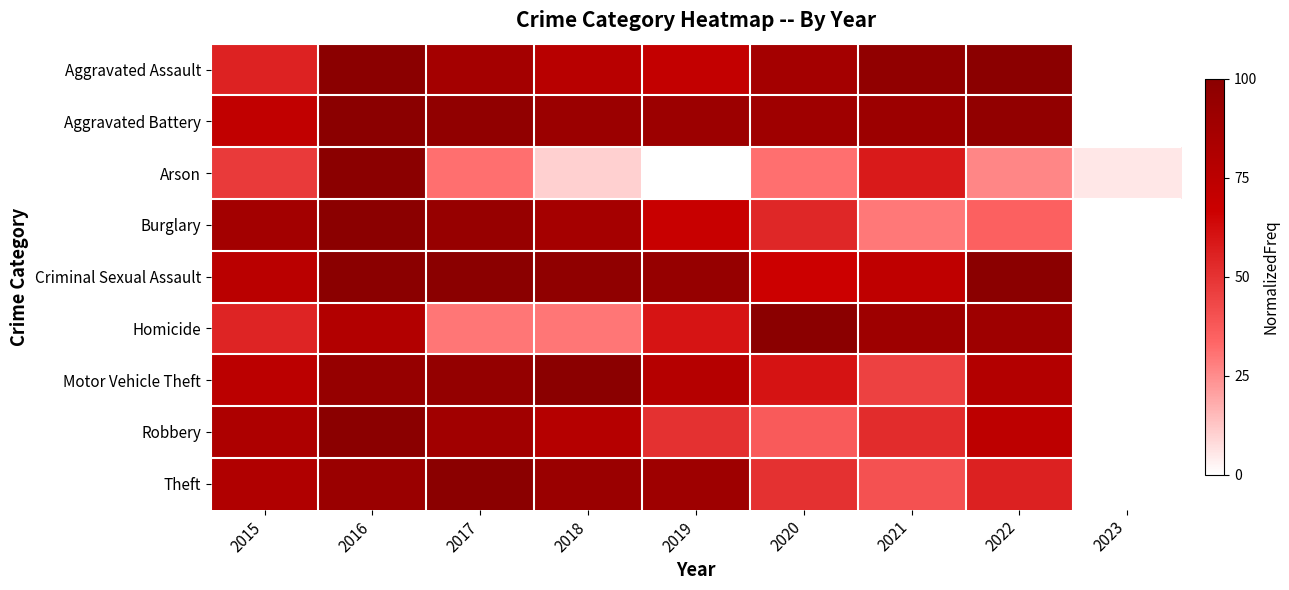

Which series changed the most between 2016 and 2021?

Burglary